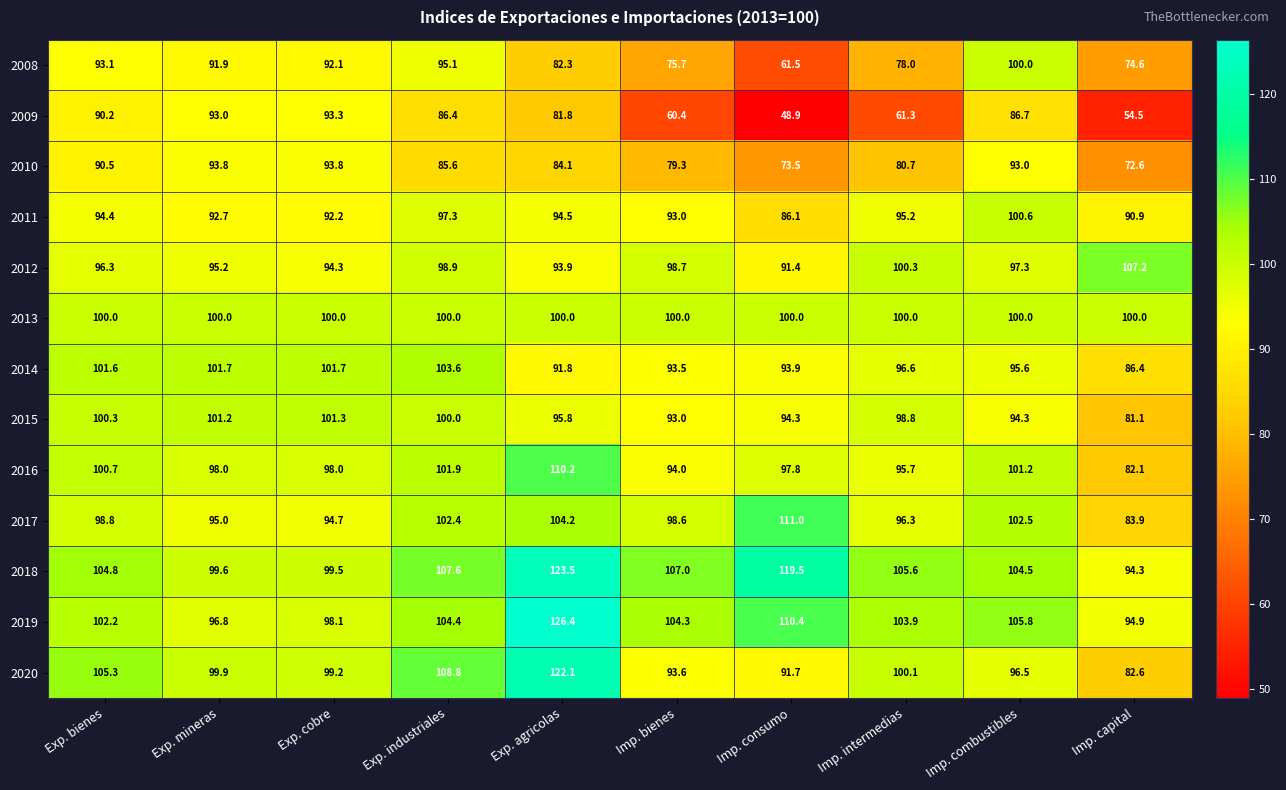

What is the difference between the maximum and second lowest values in the 2016 series?

16.2